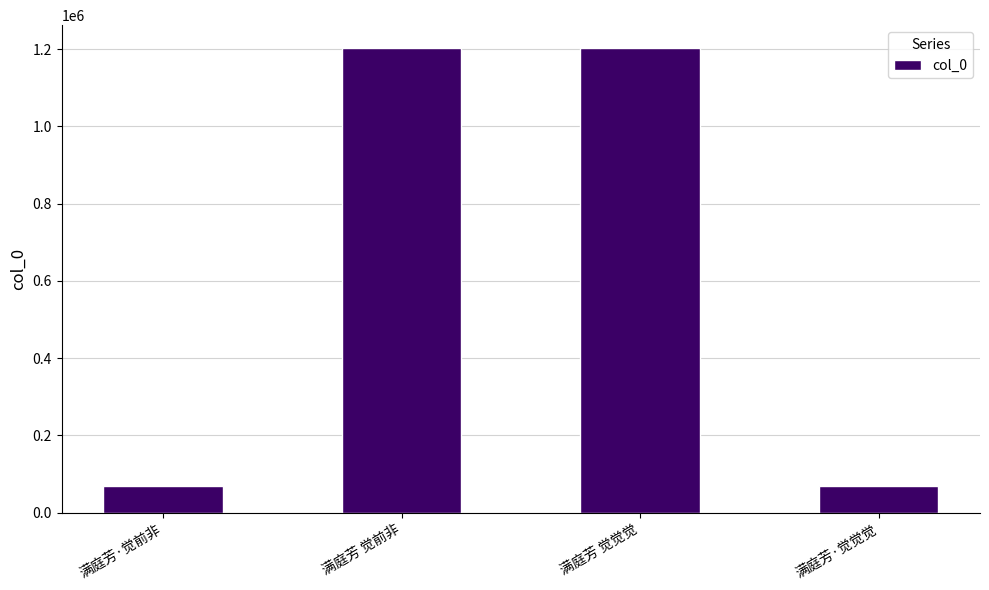

What is the label of the 2nd bar from the right?

满庭芳 觉觉觉